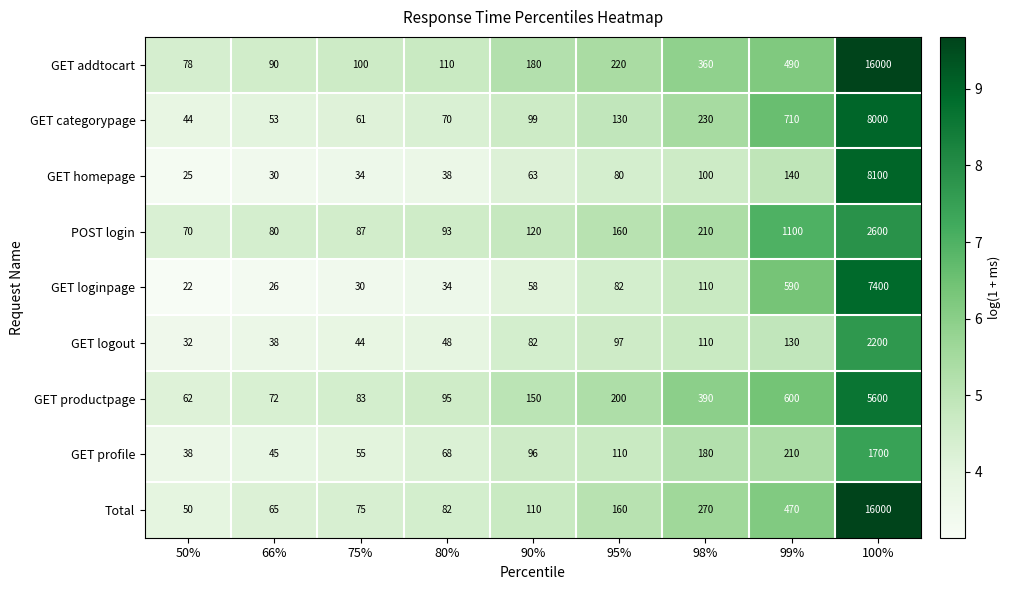

The value of POST login at 80% is 25. True or false?

False